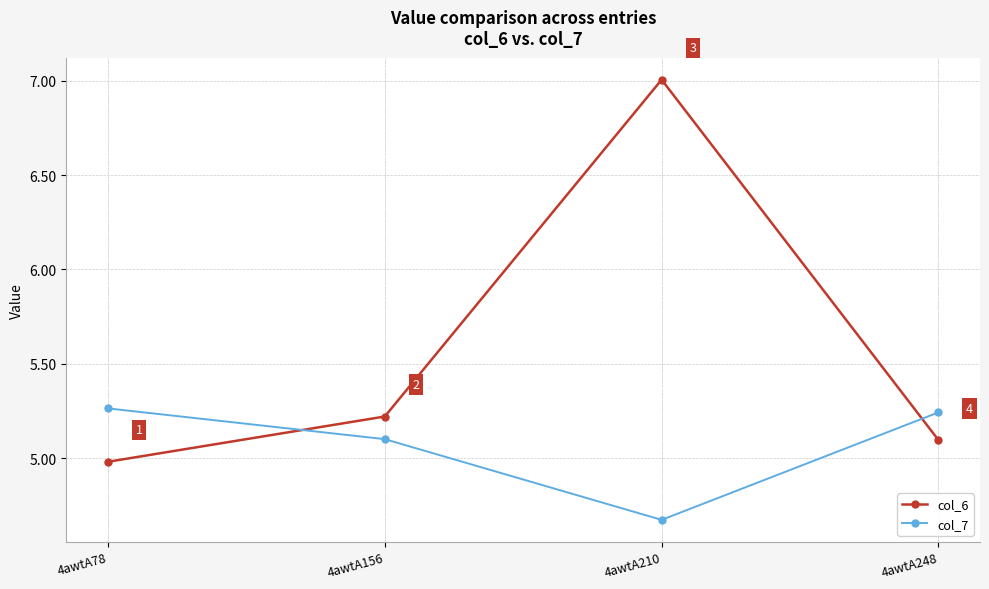

How many distinct data groups are displayed?

2